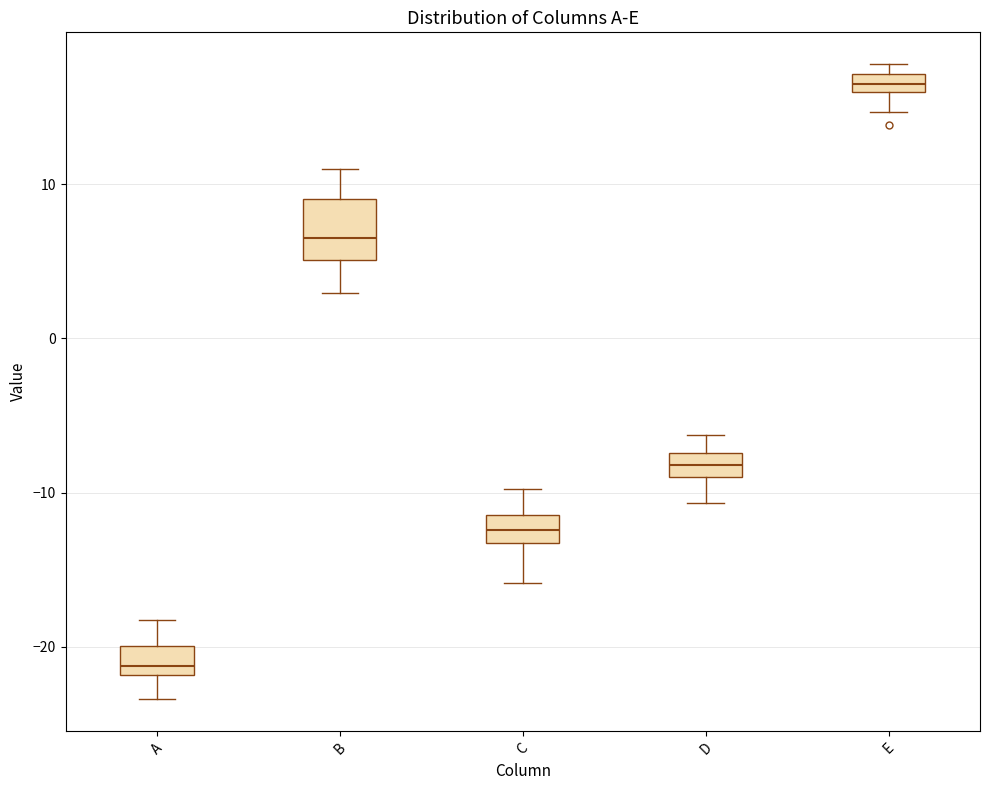

Where is the lower edge of the box for E on the y-axis? The values are not printed on the chart, so give them approximately, as read against the axis.

16